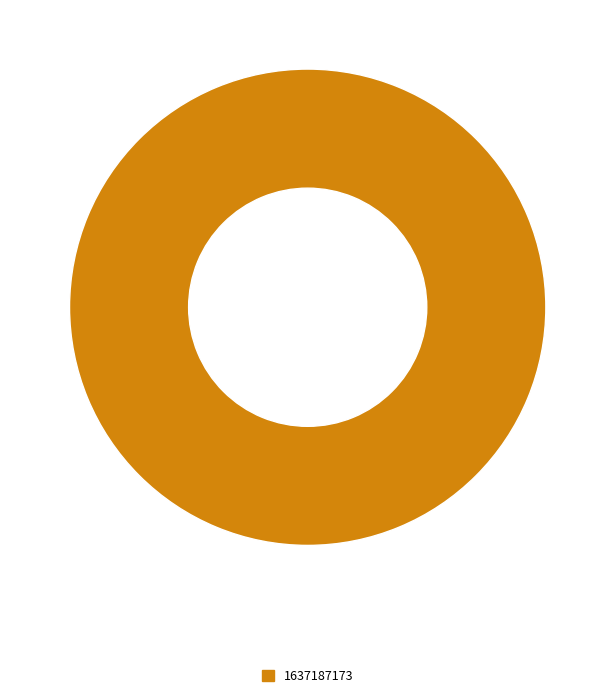

Rank the categories by value from highest to lowest.

1637187173